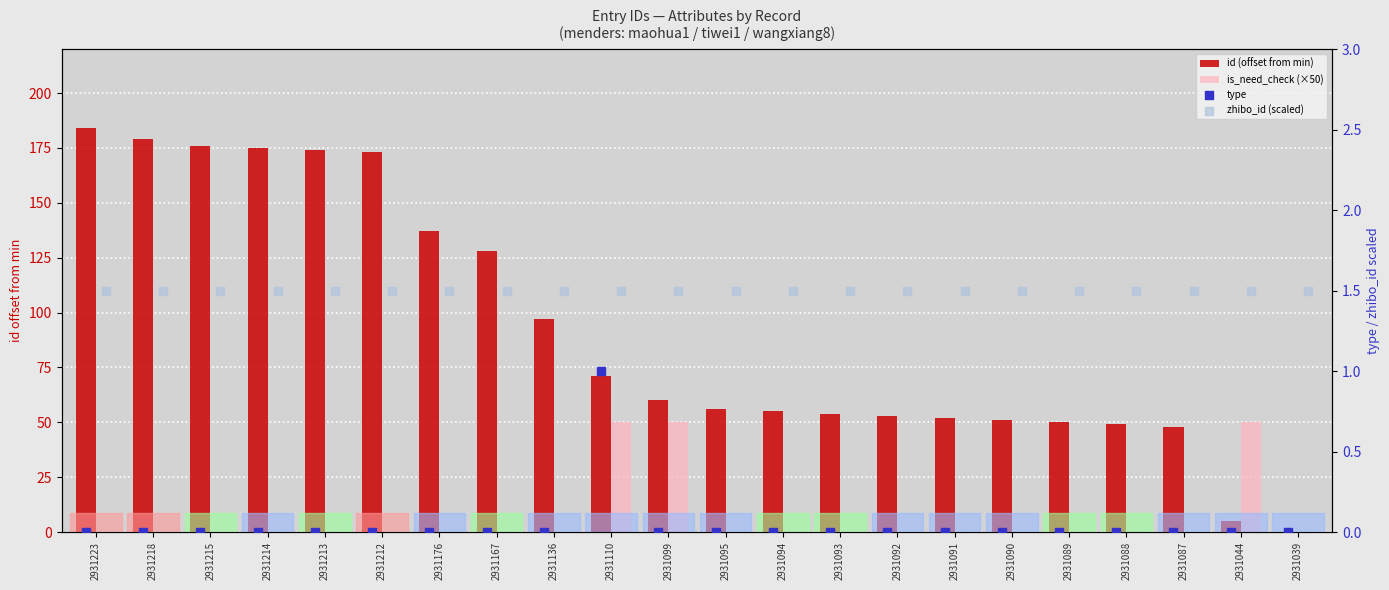

Which series has the largest Y range (max minus min)?

id (offset from min)